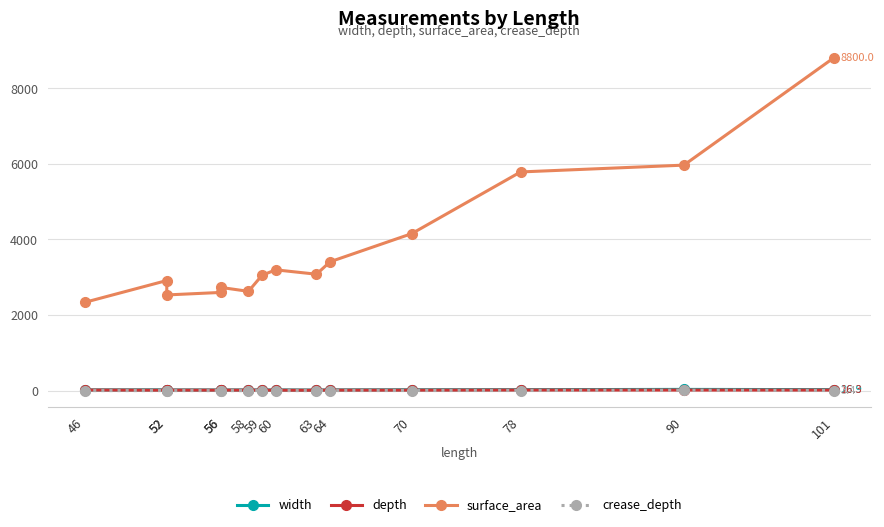

Does the chart have visible grid lines?

Yes